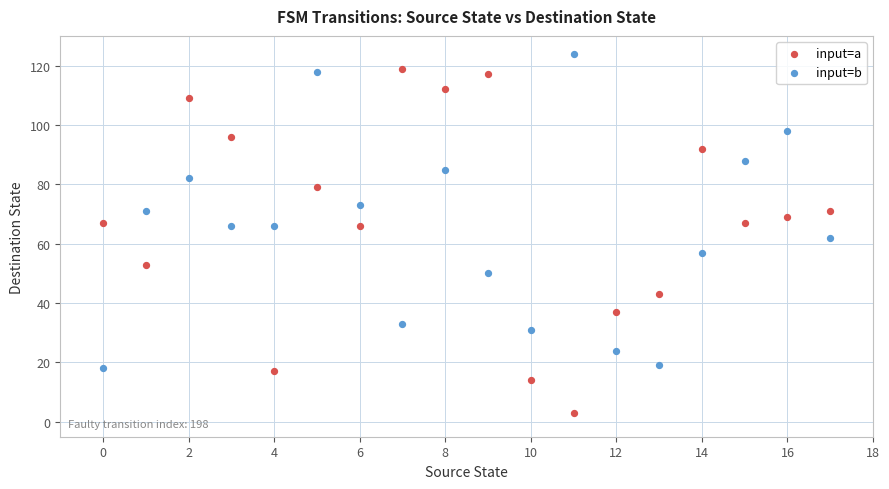

Which series has the largest Y range (max minus min)?

input=a